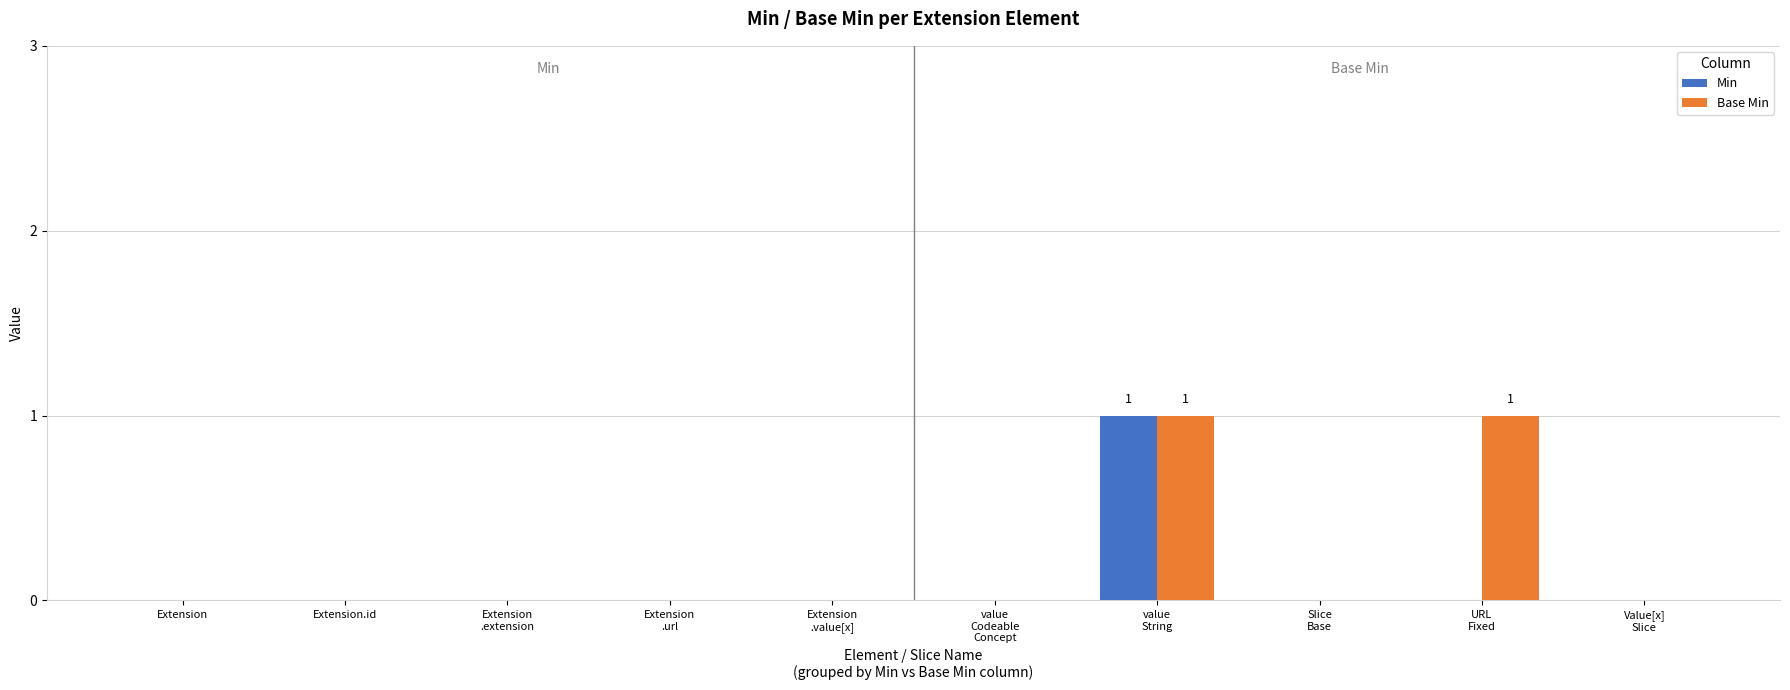

The value of Base Min at URL
Fixed is 1. True or false?

True